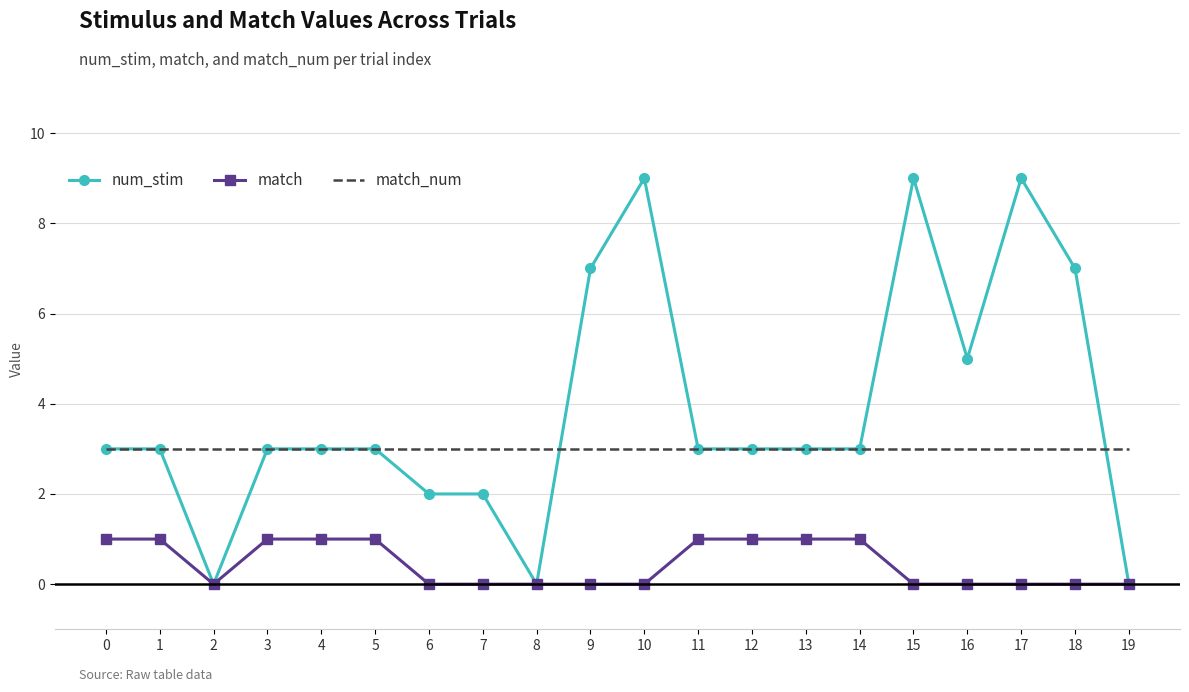

What is the spread (max minus min) of values at 12?

2